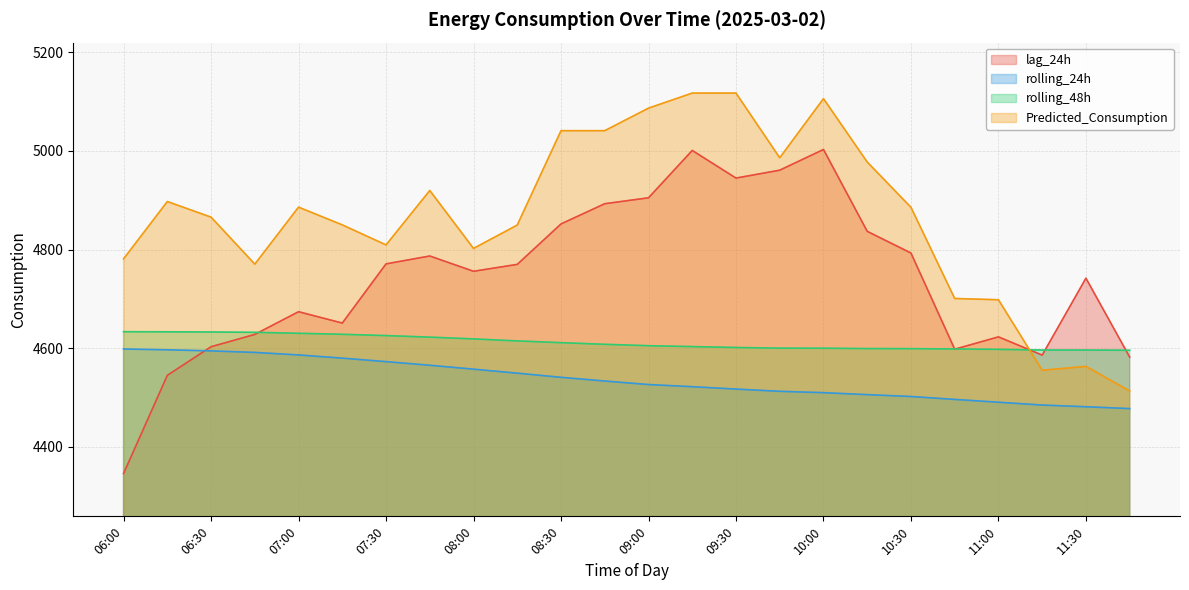

True or false: rolling_24h has a value of 4484.7 at 11:15.

True